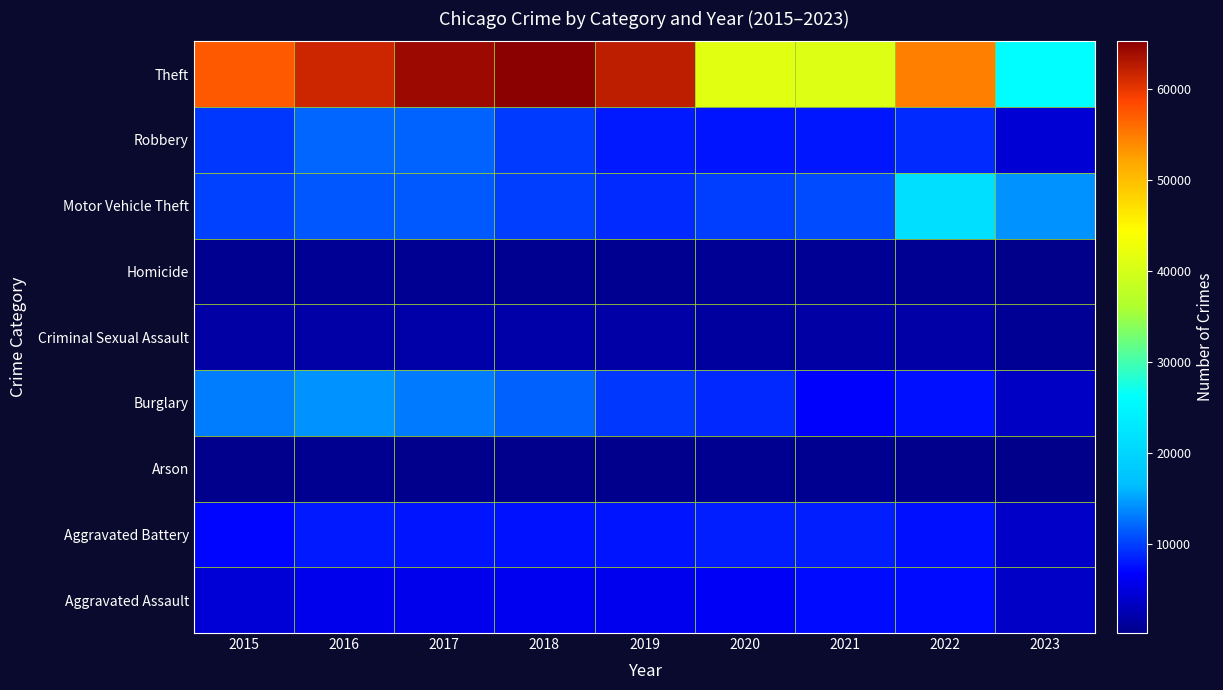

Reading right to left, what are all the values shown in this chart?

Aggravated Assault: 2023=3588	2022=7277	2021=7243	2020=6263	2019=5841	2018=6001	2017=5793	2016=5712	2015=4480
Aggravated Battery: 2023=3742	2022=7487	2021=8346	2020=8319	2019=7857	2018=7734	2017=7845	2016=8085	2015=7018
Arson: 2023=241	2022=422	2021=529	2020=588	2019=376	2018=373	2017=444	2016=515	2015=448
Burglary: 2023=3527	2022=7592	2021=6659	2020=8757	2019=9638	2018=11746	2017=13001	2016=14289	2015=13184
Criminal Sexual Assault: 2023=836	2022=1766	2021=1693	2020=1464	2019=1888	2018=1993	2017=1952	2016=1824	2015=1679
Homicide: 2023=297	2022=717	2021=804	2020=787	2019=498	2018=589	2017=672	2016=786	2015=496
Motor Vehicle Theft: 2023=14334	2022=21447	2021=10601	2020=9959	2019=8977	2018=9985	2017=11380	2016=11286	2015=10068
Robbery: 2023=4412	2022=8964	2021=7917	2020=7855	2019=7994	2018=9680	2017=11880	2016=11960	2015=9638
Theft: 2023=25989	2022=54796	2021=40793	2020=41320	2019=62491	2018=65286	2017=64383	2016=61621	2015=57350